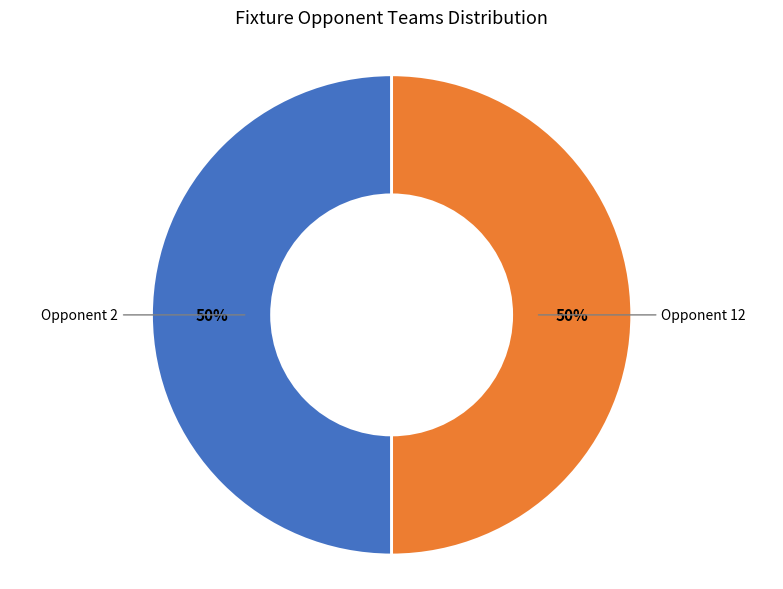

To the nearest percent, what is the average slice percentage?

50%